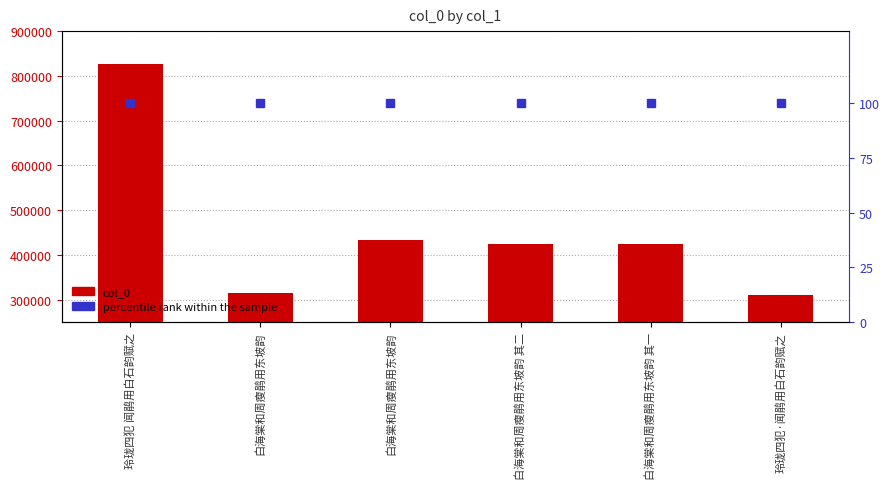

What is the average value of the col_0 series?

455938